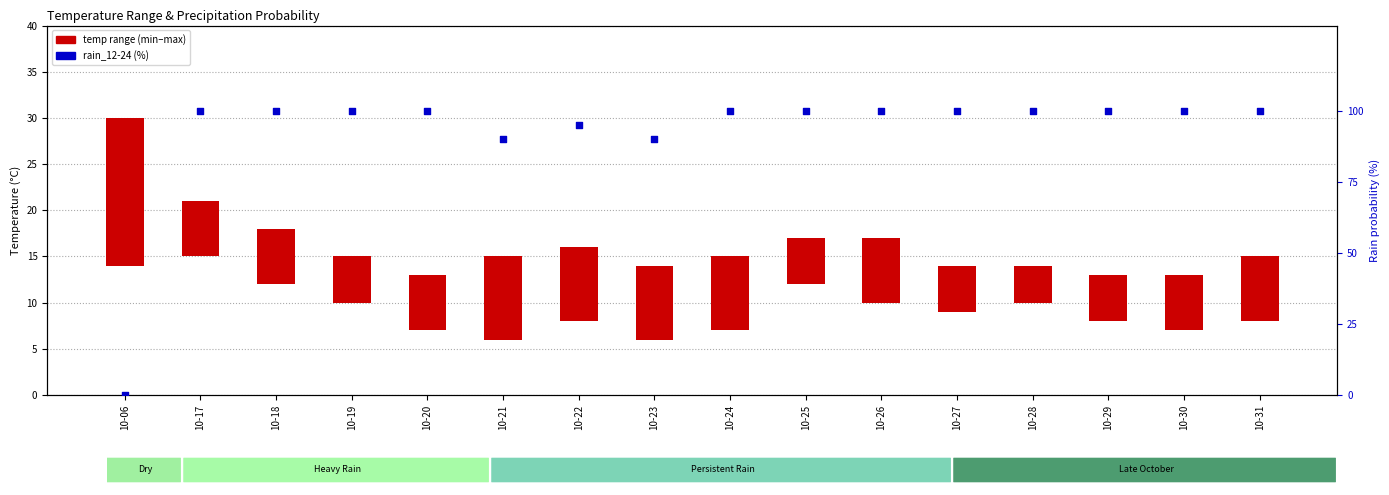

Which series contains the highest Y value?

rain_12-24 (%)